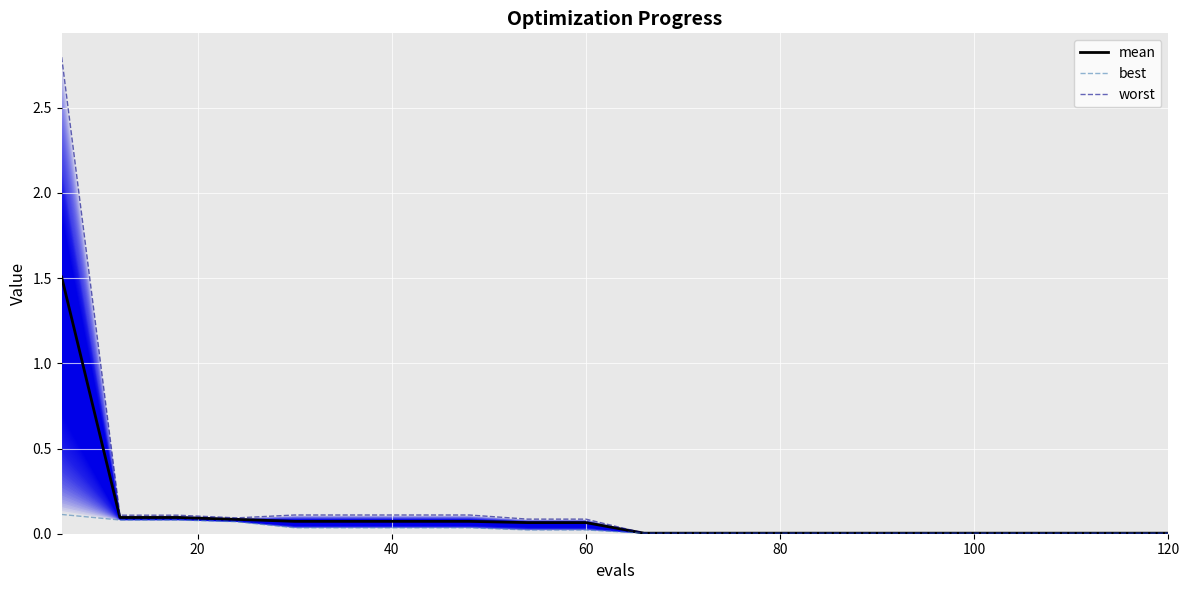

Reading left to right, extract all data points from this chart.

mean: 1.5	0.1	0.1	0.1	0.1	0.1	0.1	0.1	0.1	0.1	0.0	0.0	0.0	0.0	0.0	0.0	0.0	0.0	0.0	0.0
best: 0.1	0.1	0.1	0.1	0.0	0.0	0.0	0.0	0.0	0.0	0.0	0.0	0.0	0.0	0.0	0.0	0.0	0.0	0.0	0.0
worst: 2.8	0.1	0.1	0.1	0.1	0.1	0.1	0.1	0.1	0.1	0.0	0.0	0.0	0.0	0.0	0.0	0.0	0.0	0.0	0.0